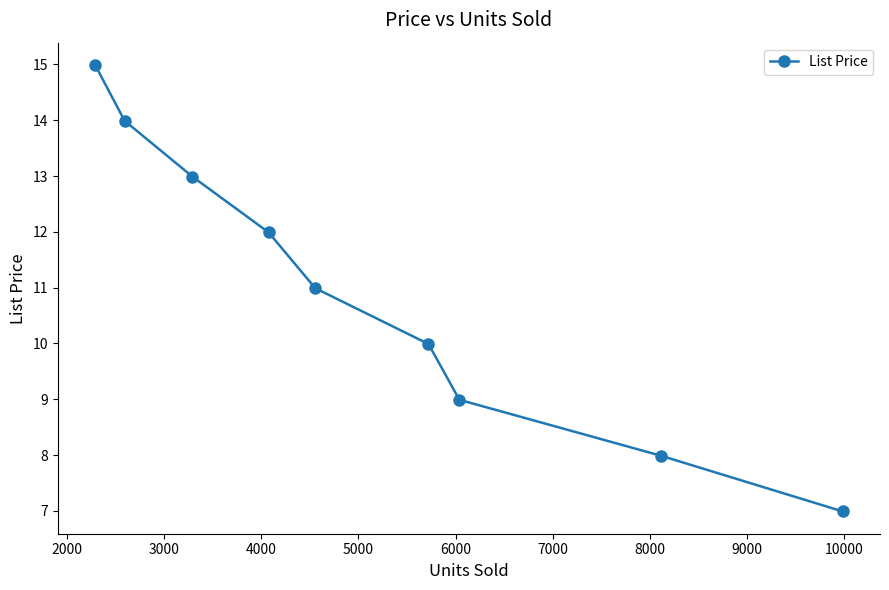

What is the average value?

11.0